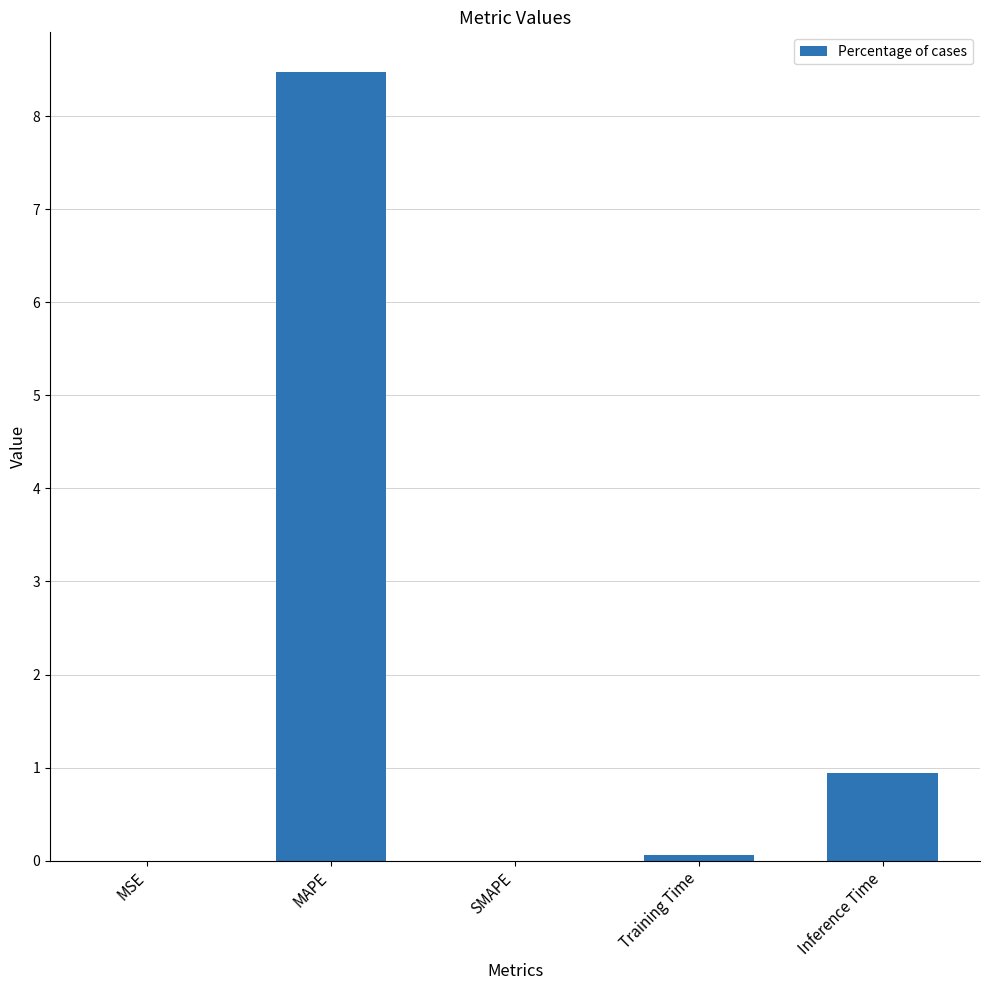

Is it true that the value at Inference Time is 0.9?

True